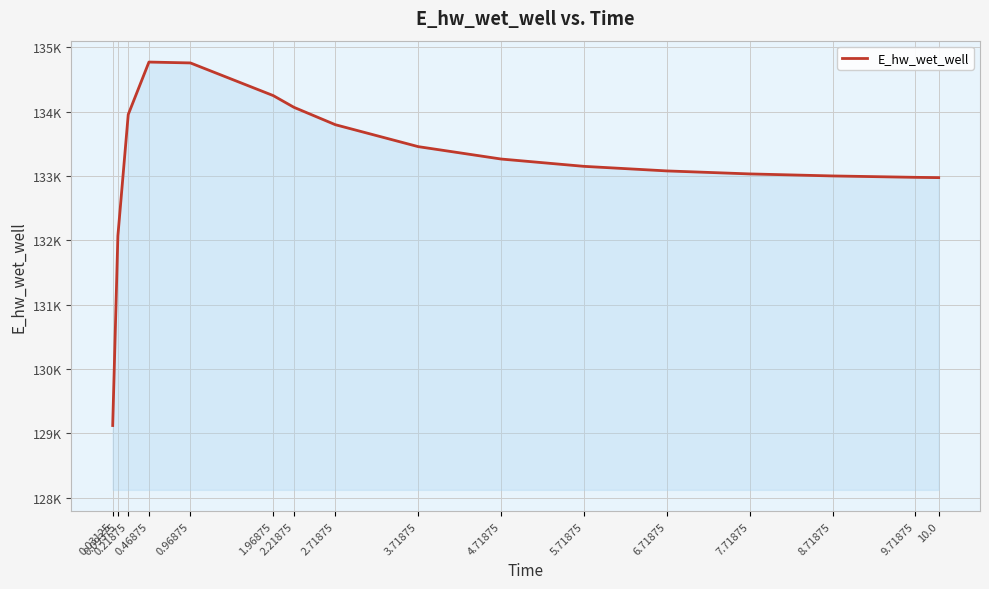

At which category does the data reach its first local peak?

0.46875